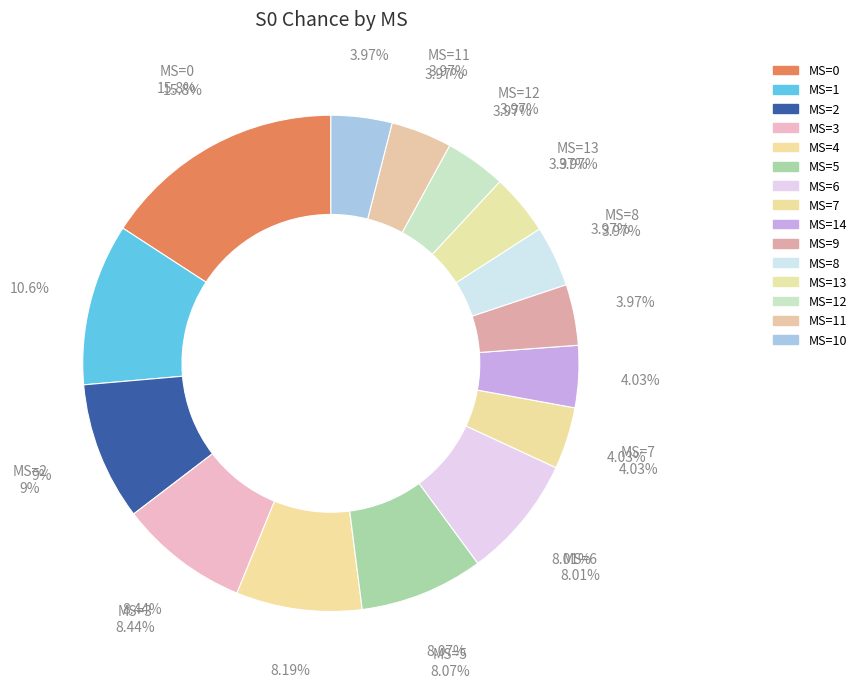

Count the number of slices in the pie.

15